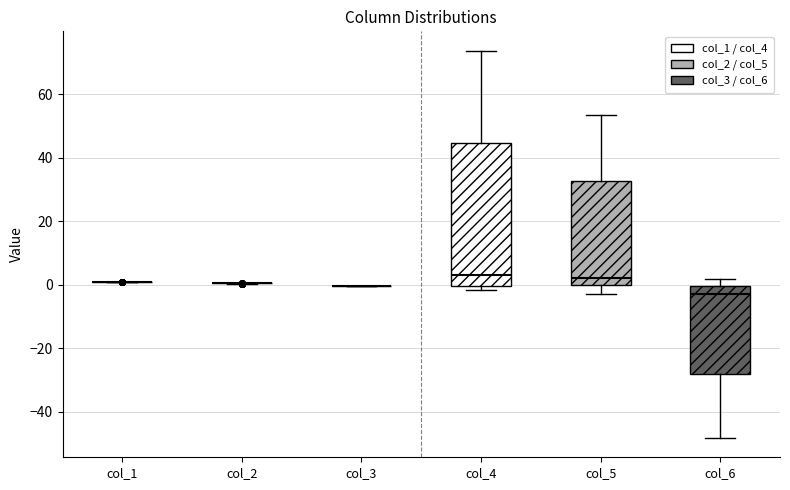

Reading left to right, transcribe this box plot: for each box, give where its median line is, the range the box spans, and where its two whiskers end, as read against the y-axis. The values are not printed on the chart, so give them approximately, as read against the axis.

col_1: box collapsed to a line at 0, whiskers 0 to 0
col_2: box collapsed to a line at 0, whiskers 0 to 0
col_3: box collapsed to a line at 0, whiskers 0 to 0
col_4: median 4, box 0 to 44, whiskers -2 to 74
col_5: median 2, box 0 to 32, whiskers -2 to 54
col_6: median -4, box -28 to 0, whiskers -48 to 2